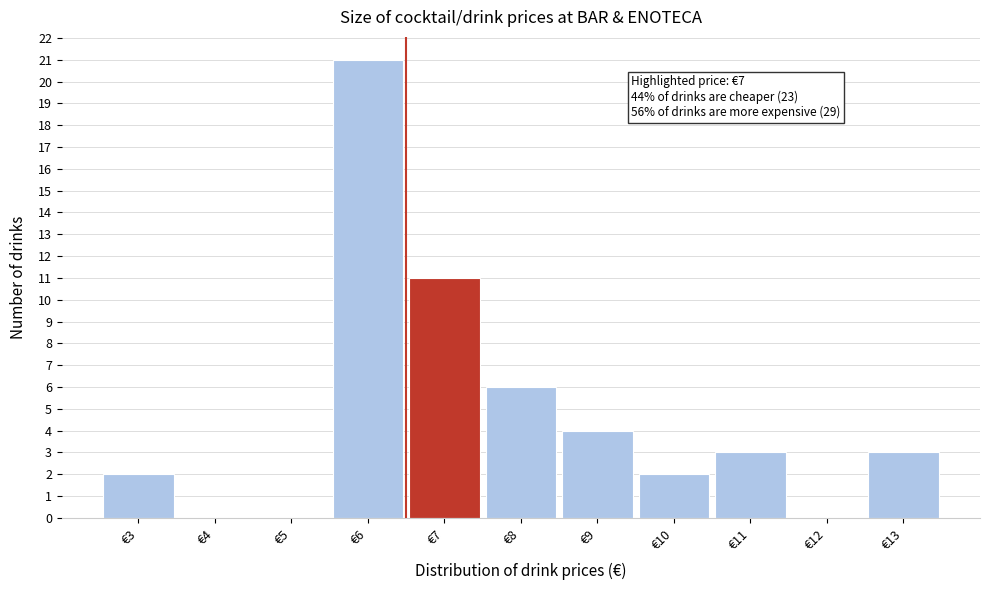

Reading left to right, transcribe all the data shown in this chart.

€3=2	€4=0	€5=0	€6=21	€7=11	€8=6	€9=4	€10=2	€11=3	€12=0	€13=3